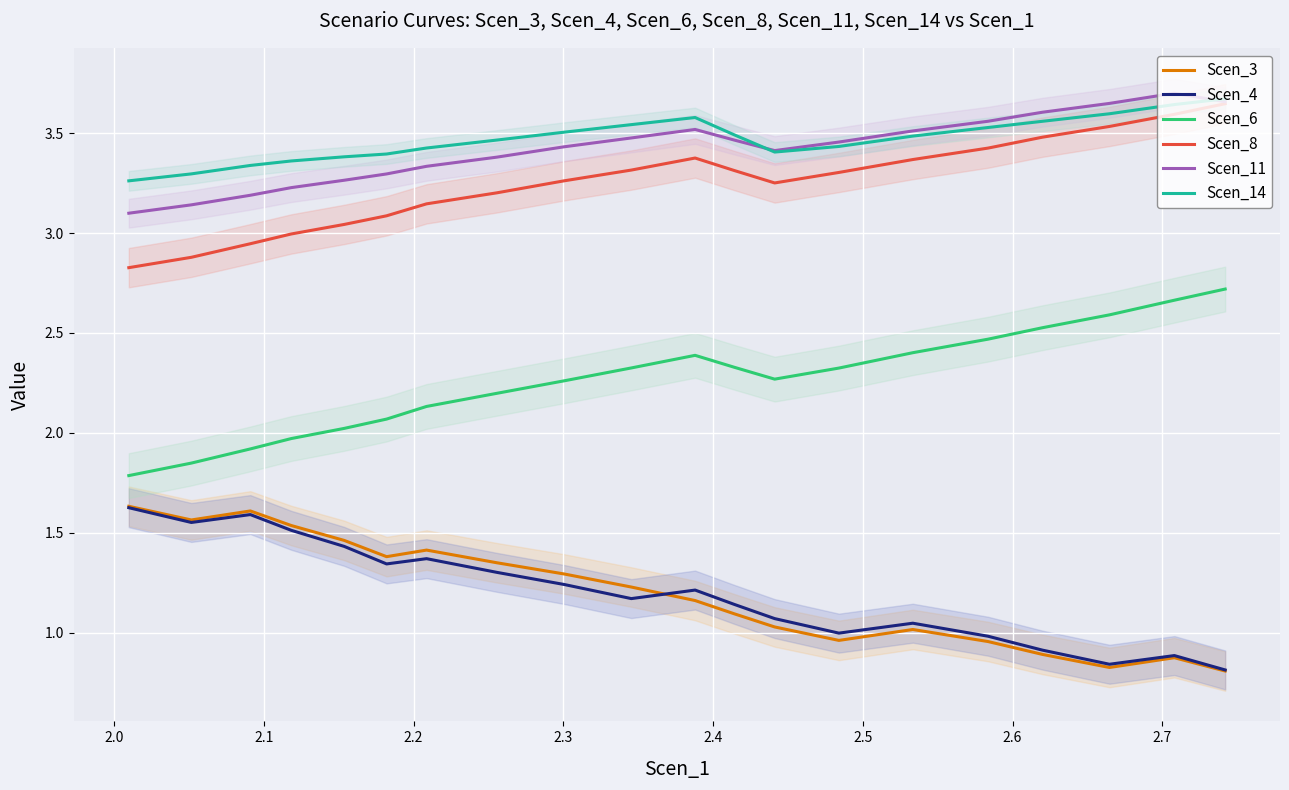

How many lines are shown in the chart?

6